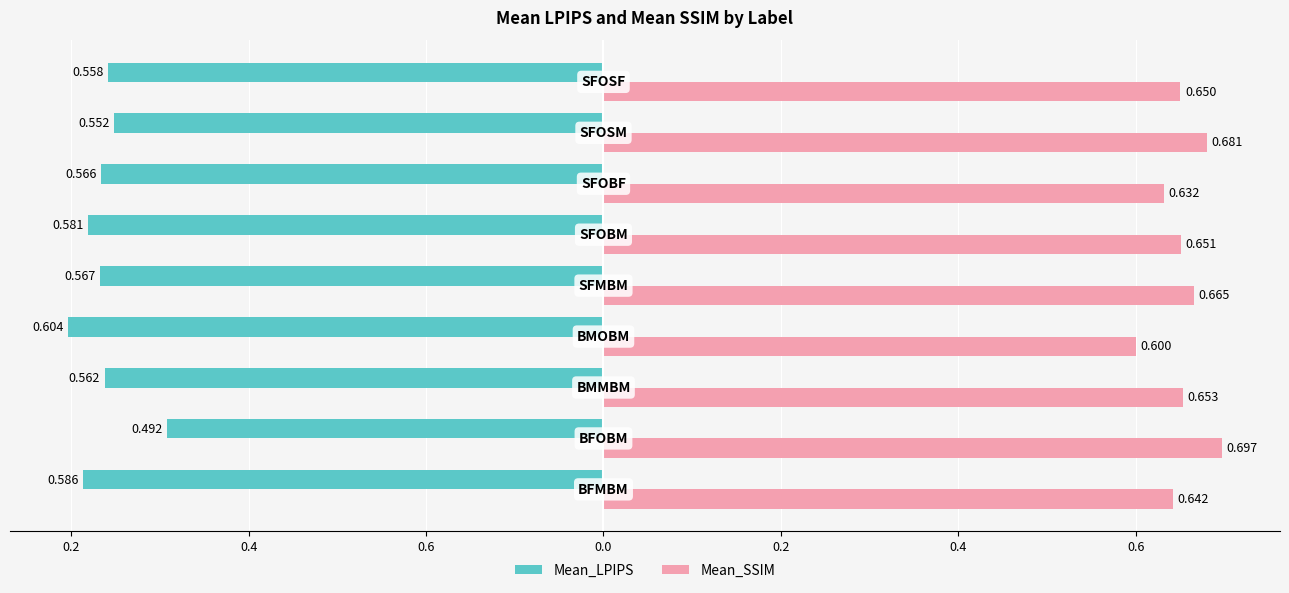

What is the value of the Mean_LPIPS bar at the 1st from the left?

-0.6